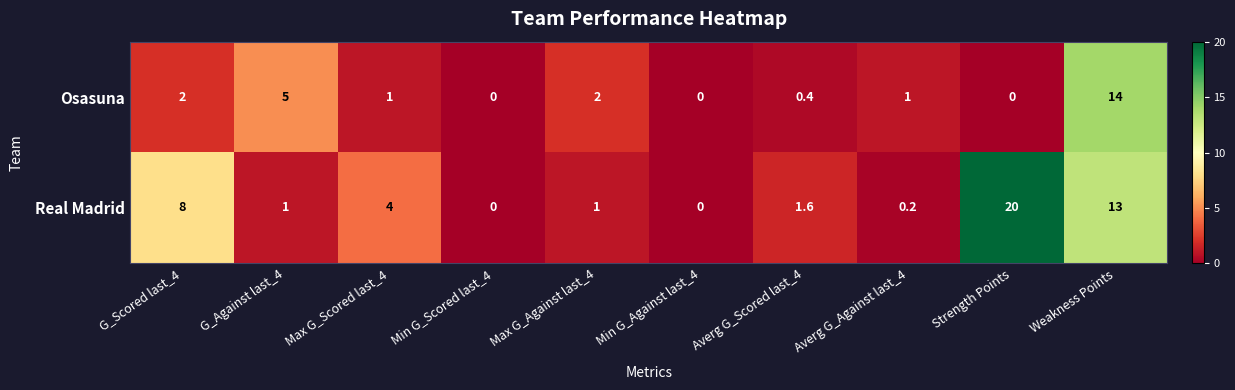

Which category has the highest value across all series?

Strength Points